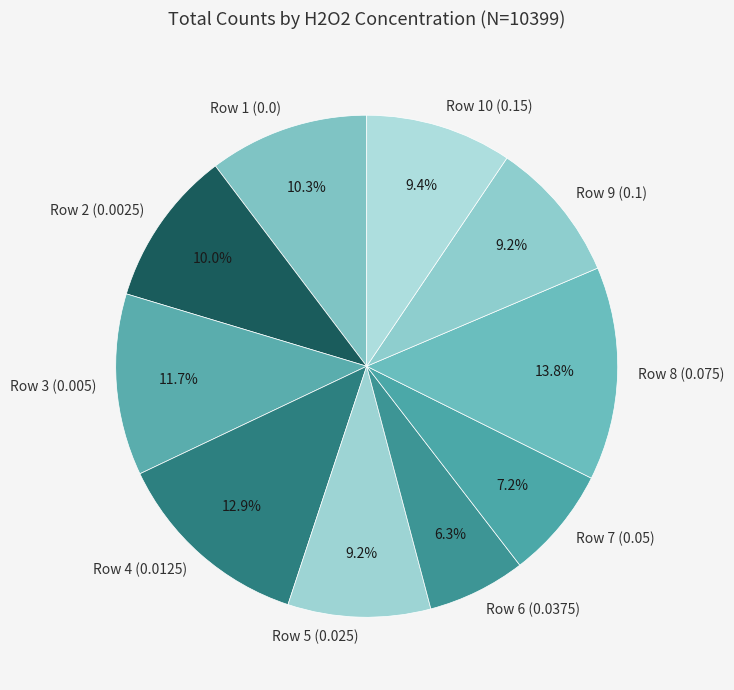

How many slices are in this pie chart?

10